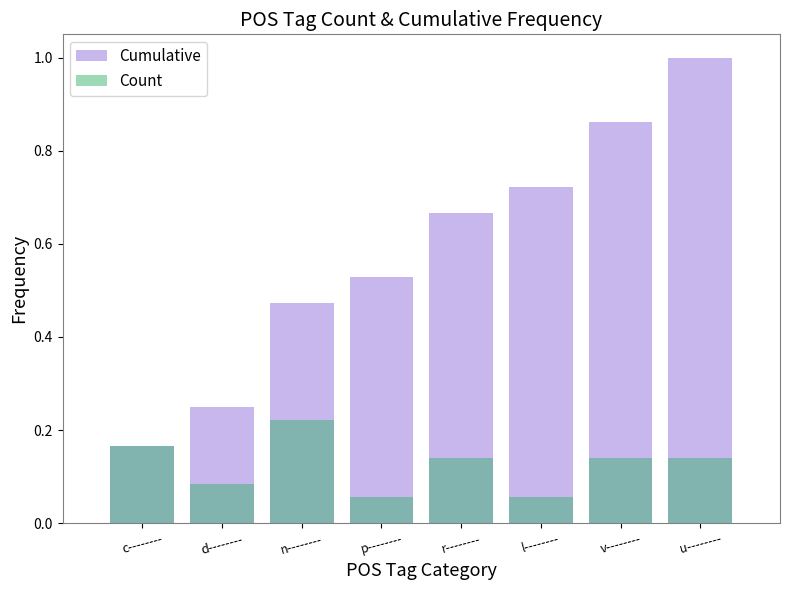

The Cumulative series shows 0.8 at p--------. True or false?

False